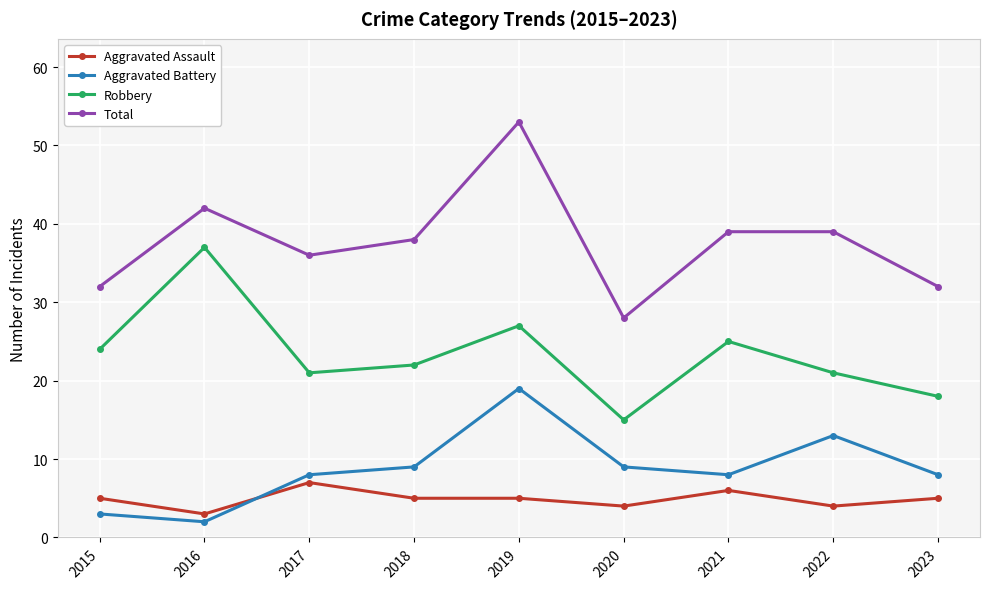

Is it true that Aggravated Assault equals 6 at 2022?

False